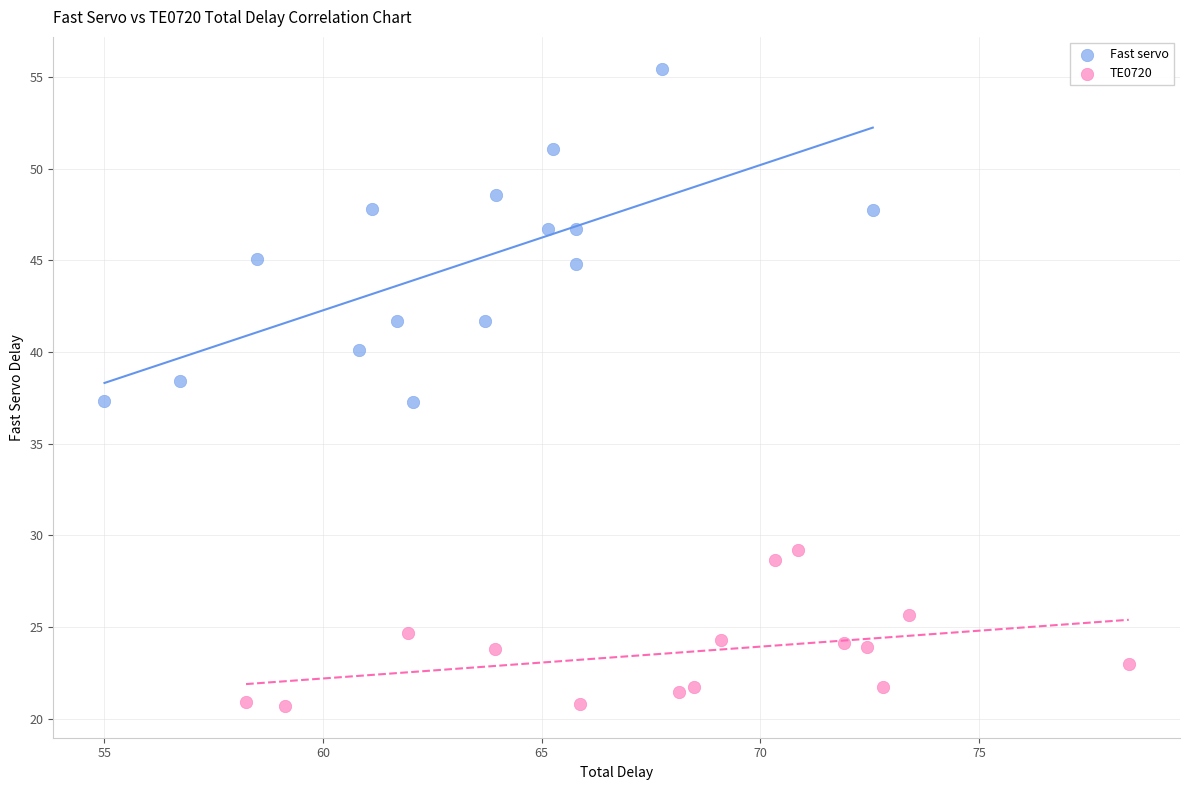

Which series has the widest spread of Y values?

Fast servo